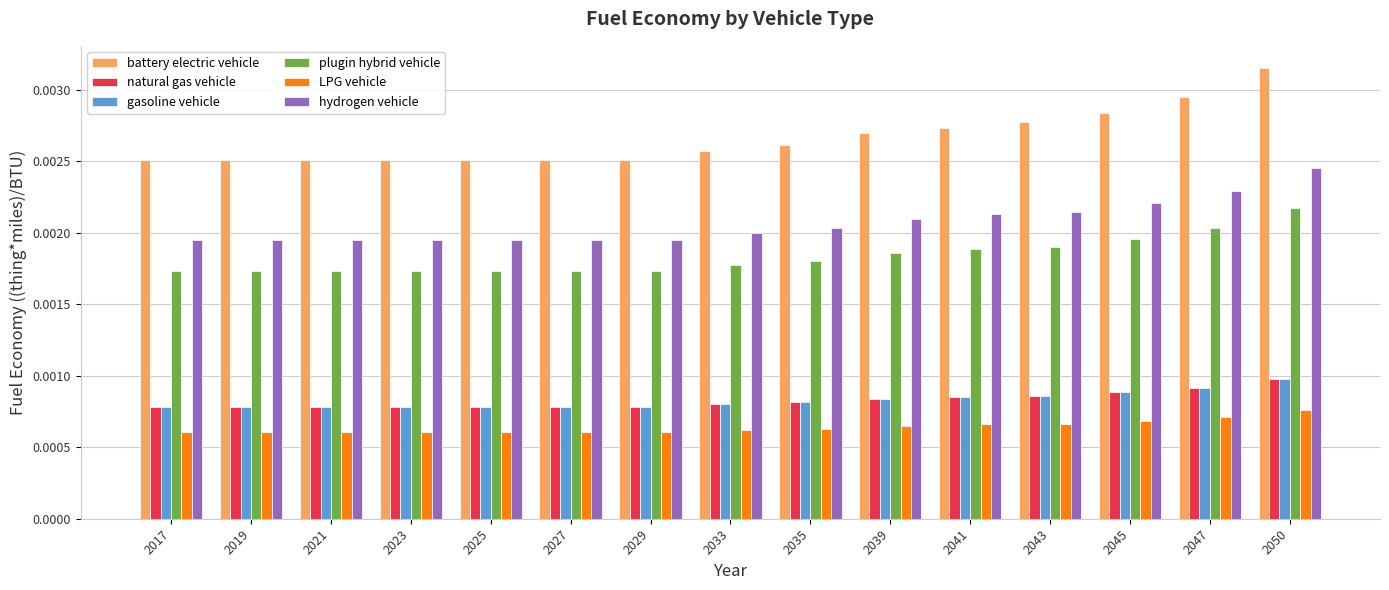

How many bars are there in each group?

6